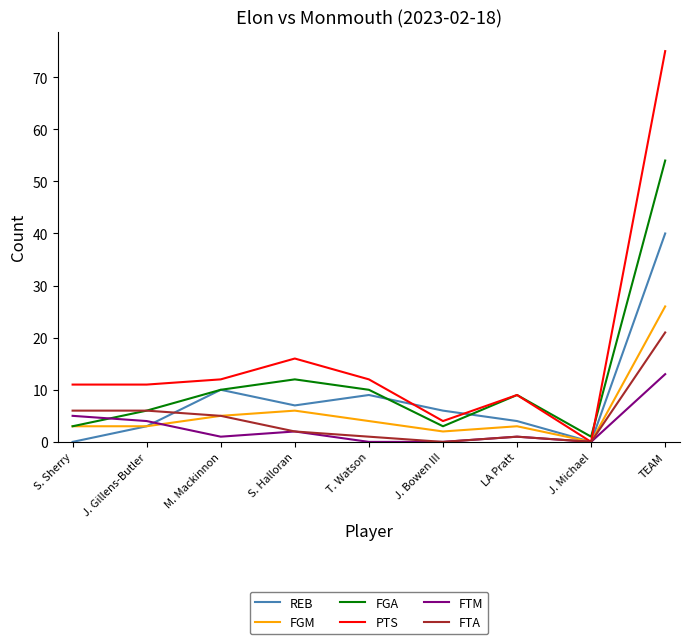

What is the spread (max minus min) of values at S. Sherry?

11